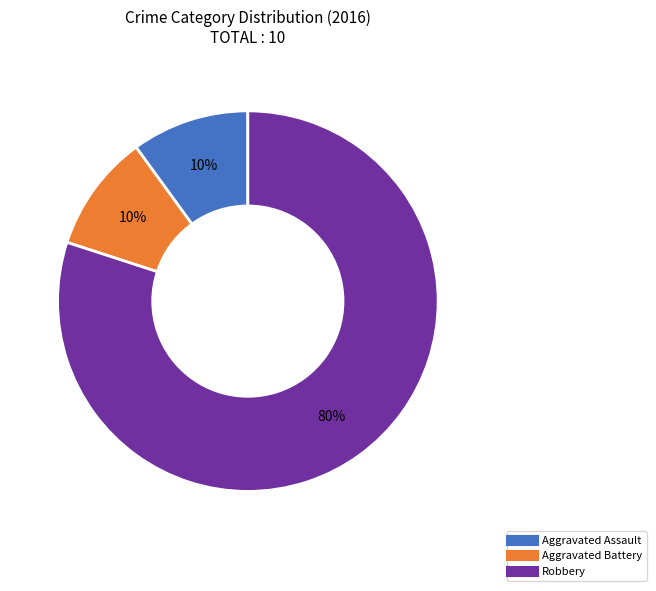

To the nearest percent, what is the difference between the largest and smallest slice percentages?

70%